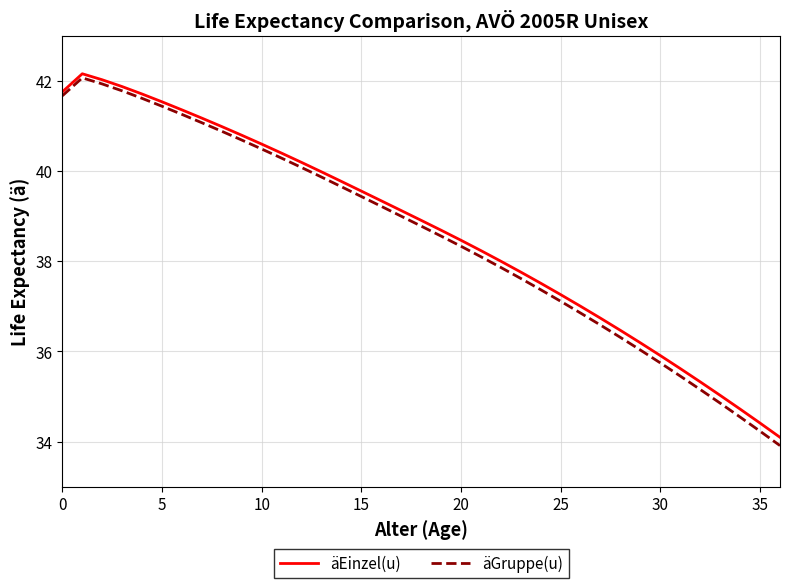

True or false: äGruppe(u) and äEinzel(u) cross at least once.

False